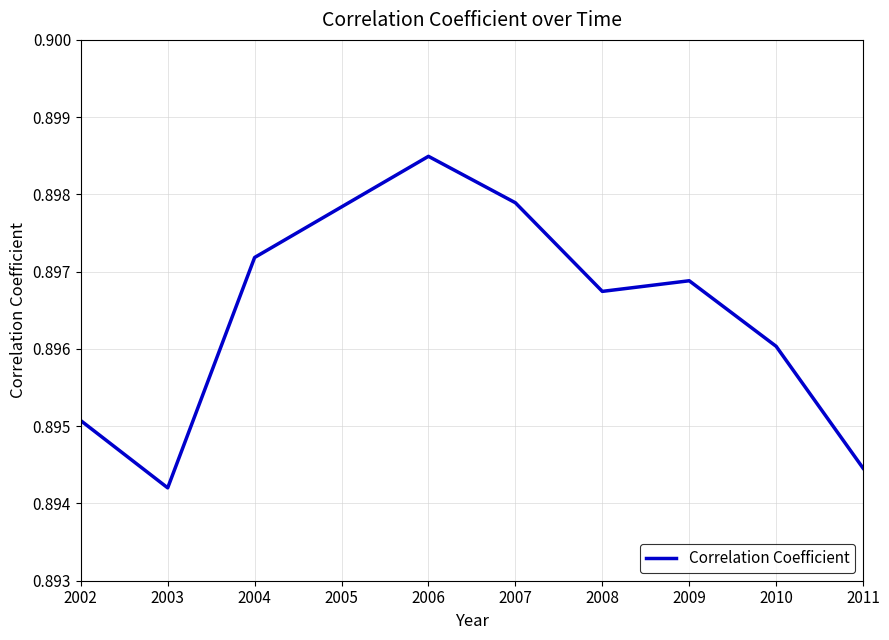

Rank the categories by value from lowest to highest.

2003, 2011, 2002, 2010, 2008, 2009, 2004, 2007, 2006